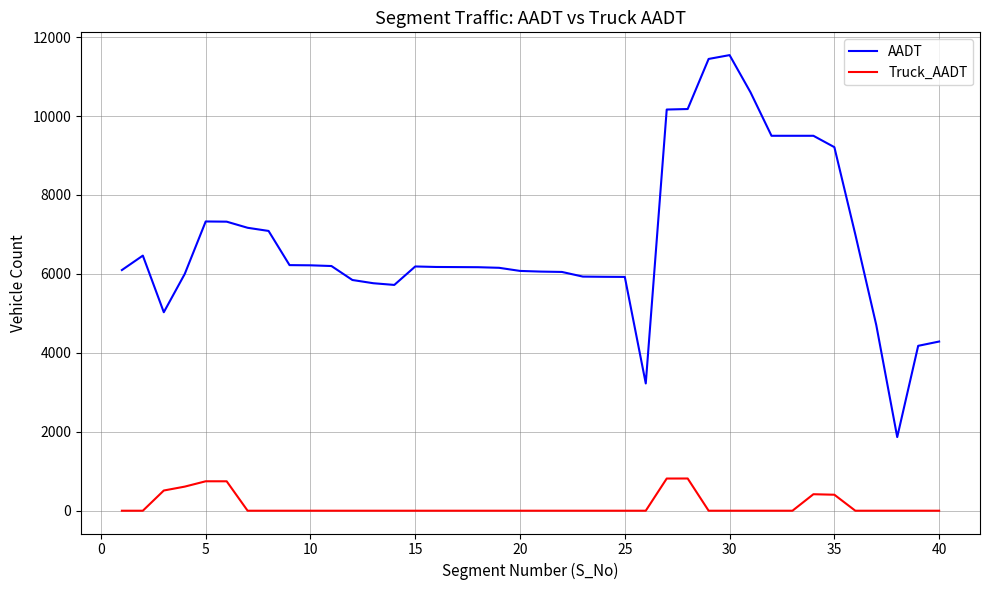

True or false: AADT and Truck_AADT intersect in this chart.

False